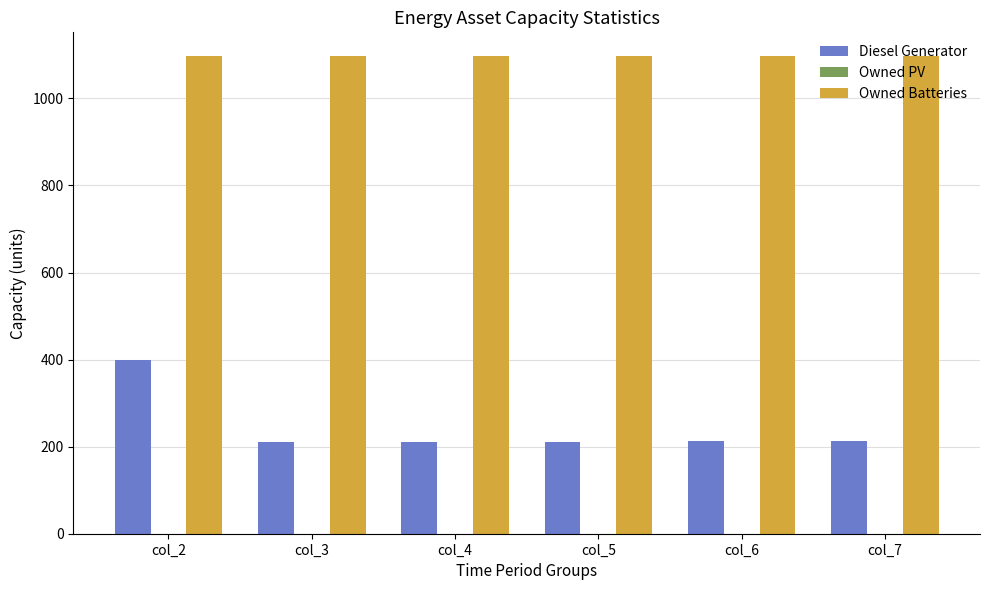

What is the value of the Owned Batteries bar at the 3rd from the left?

1097